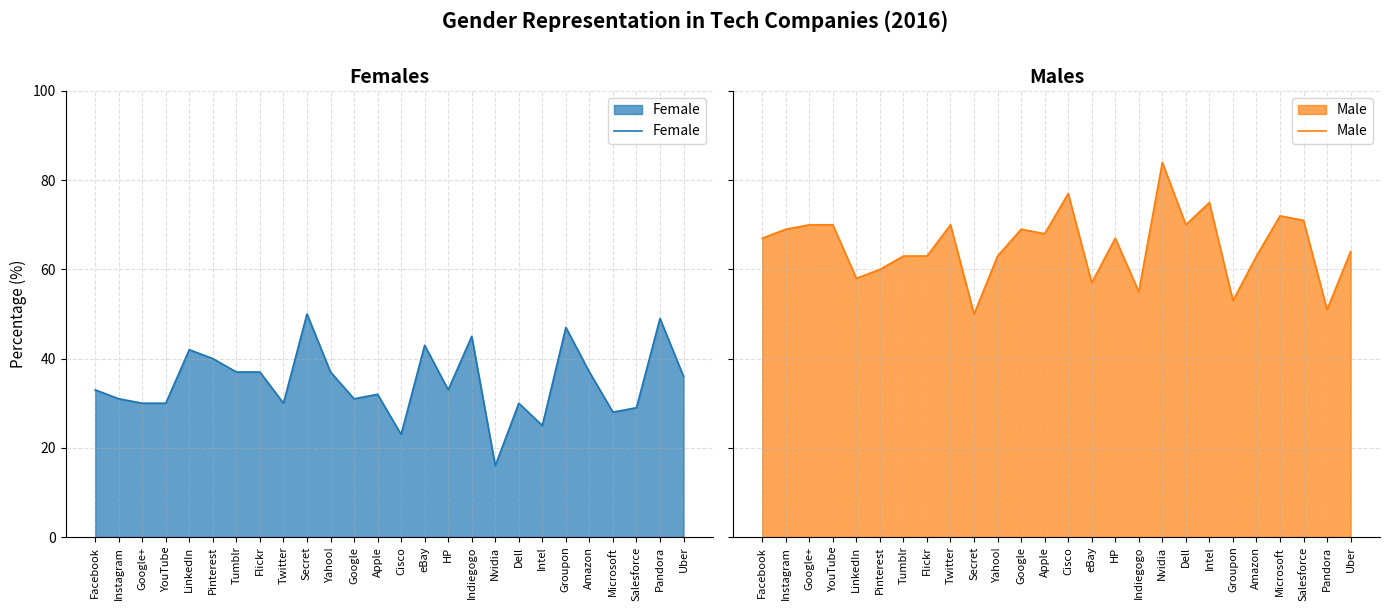

Reading left to right, extract all data points from this chart.

Female: 33	31	30	30	42	40	37	37	30	50	37	31	32	23	43	33	45	16	30	25	47	37	28	29	49	36
Male: 67	69	70	70	58	60	63	63	70	50	63	69	68	77	57	67	55	84	70	75	53	63	72	71	51	64